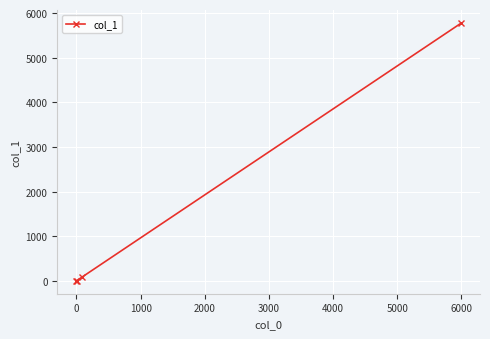

What is the sum of all values?

5856.4